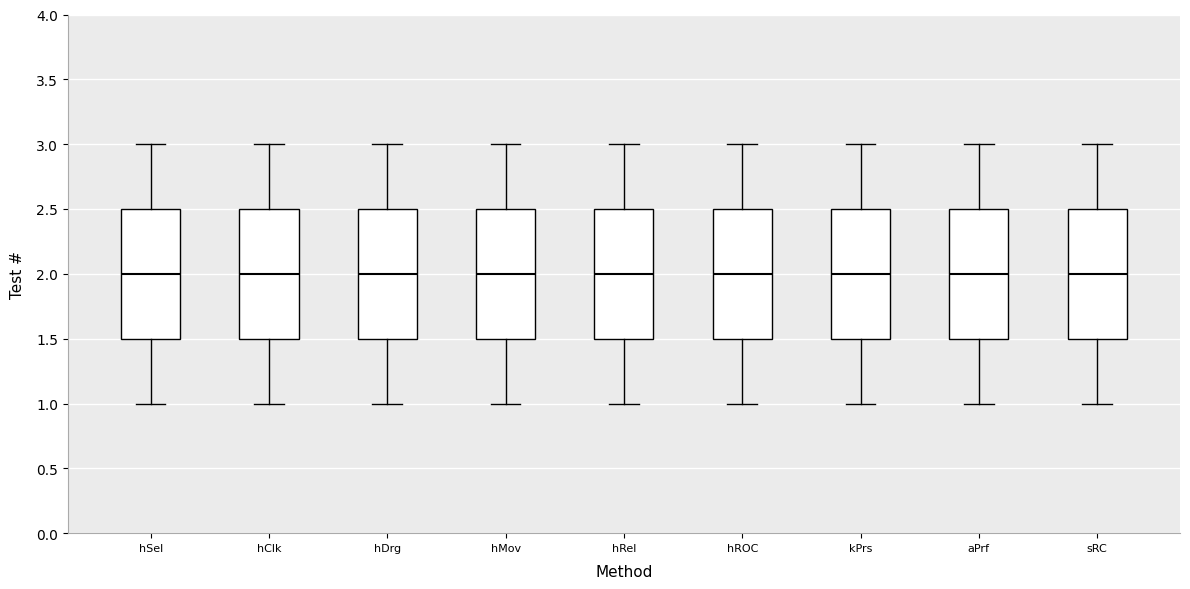

Reading left to right, transcribe this box plot: for each box, give where its median line is, the range the box spans, and where its two whiskers end, as read against the y-axis. The values are not printed on the chart, so give them approximately, as read against the axis.

hSel: median 2.0, box 1.5 to 2.5, whiskers 1.0 to 3.0
hClk: median 2.0, box 1.5 to 2.5, whiskers 1.0 to 3.0
hDrg: median 2.0, box 1.5 to 2.5, whiskers 1.0 to 3.0
hMov: median 2.0, box 1.5 to 2.5, whiskers 1.0 to 3.0
hRel: median 2.0, box 1.5 to 2.5, whiskers 1.0 to 3.0
hROC: median 2.0, box 1.5 to 2.5, whiskers 1.0 to 3.0
kPrs: median 2.0, box 1.5 to 2.5, whiskers 1.0 to 3.0
aPrf: median 2.0, box 1.5 to 2.5, whiskers 1.0 to 3.0
sRC: median 2.0, box 1.5 to 2.5, whiskers 1.0 to 3.0